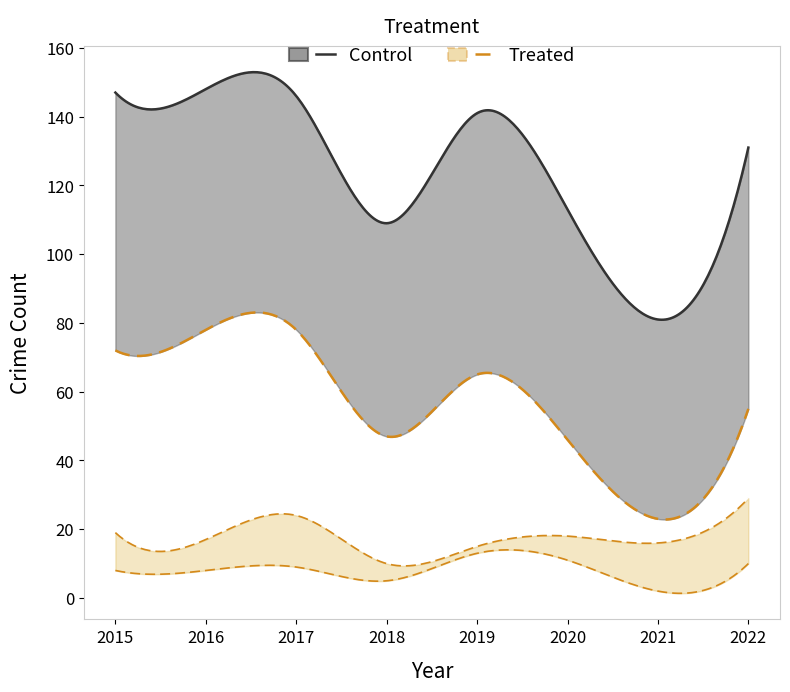

Reading left to right, transcribe all the data shown in this chart.

Control: 147	148	146	109	141	113	81	131
Control_upper: 147	148	146	109	141	113	81	131
Control_lower: 72	78	78	47	65	46	23	55
Treated: 72	78	78	47	65	46	23	55
Treated_upper: 19	17	24	10	15	18	16	29
Treated_lower: 8	8	9	5	13	11	2	10